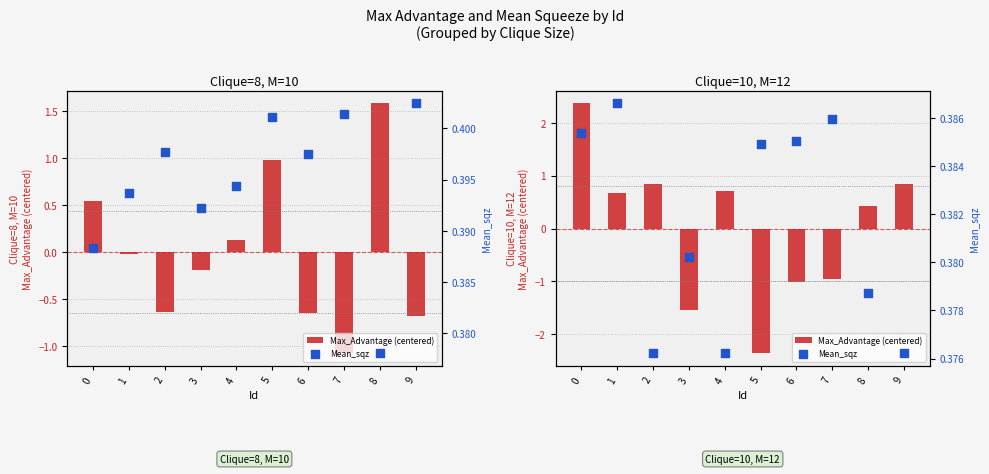

At how many categories does at least one series exceed 0?

10